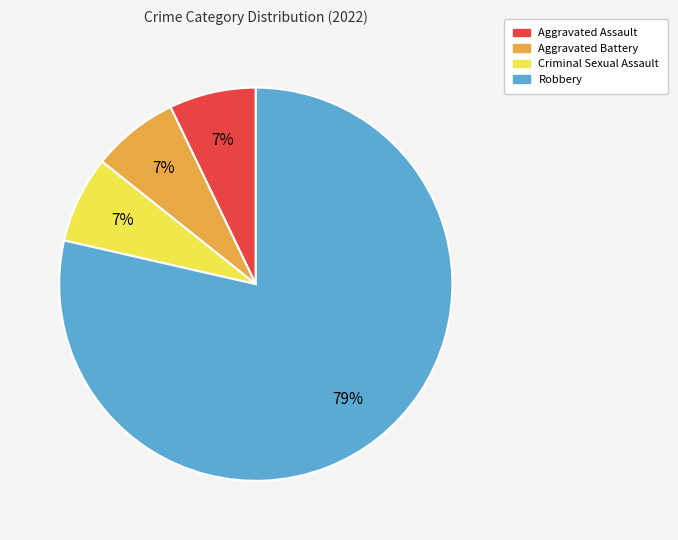

Which slice is the largest?

Robbery